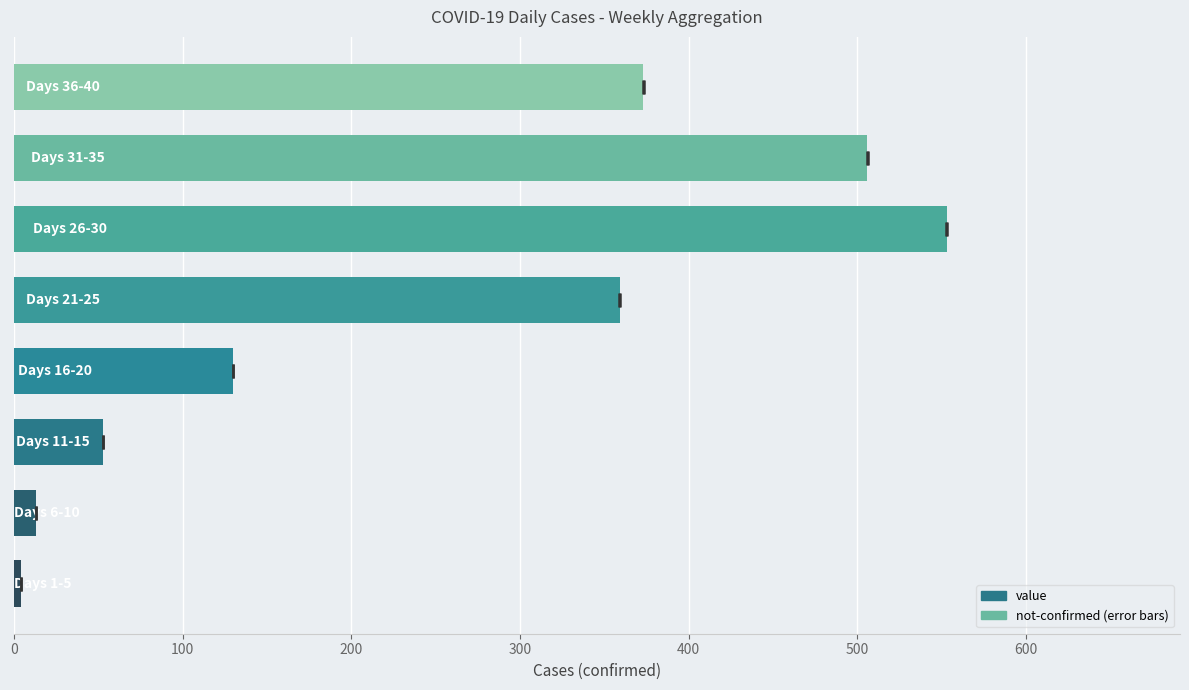

Does the chart contain stacked bars?

No